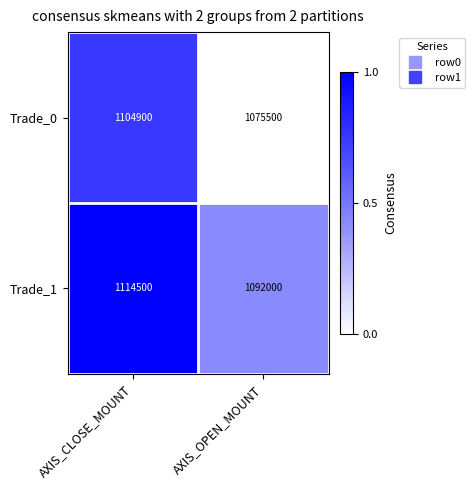

Reading left to right, transcribe all the data shown in this chart.

Trade_0: AXIS_CLOSE_MOUNT=1104900	AXIS_OPEN_MOUNT=1075500
Trade_1: AXIS_CLOSE_MOUNT=1114500	AXIS_OPEN_MOUNT=1092000